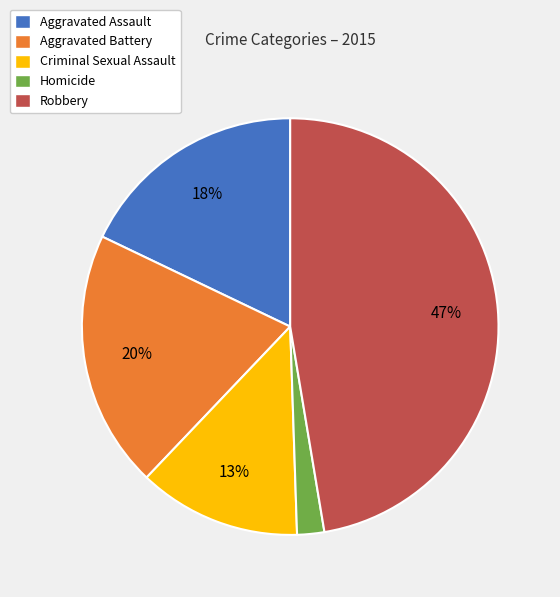

Is it true that Robbery is 47% of the pie?

True